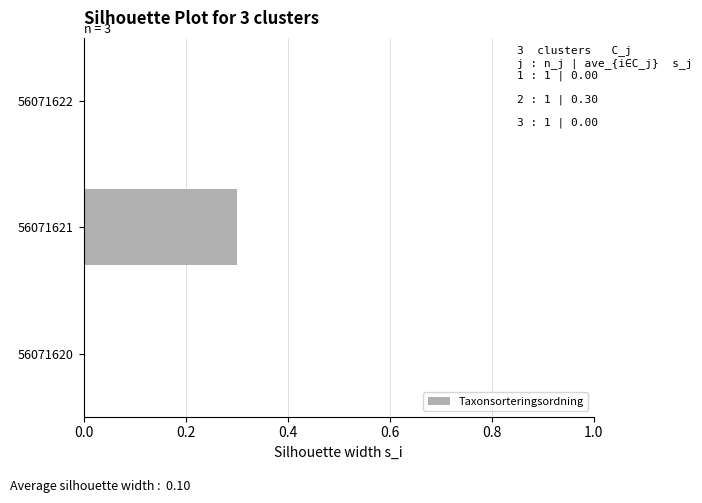

Are the bars grouped side by side (vs. stacked)?

No